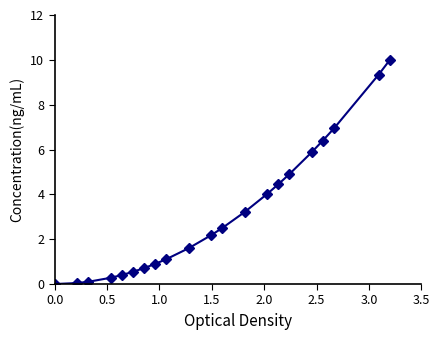

What is the maximum value shown in the chart?

10.0